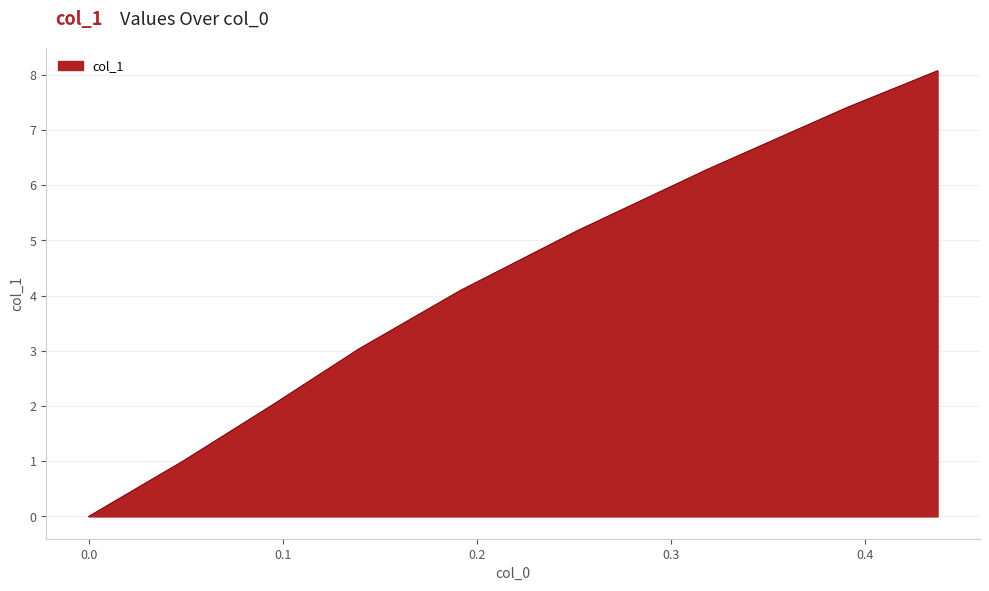

At which category does the chart reach its peak across all series?

0.43713